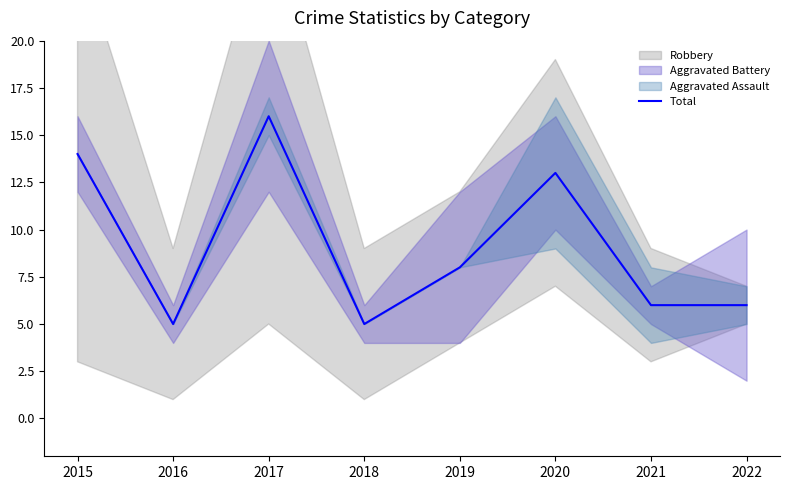

What is the average value?

9